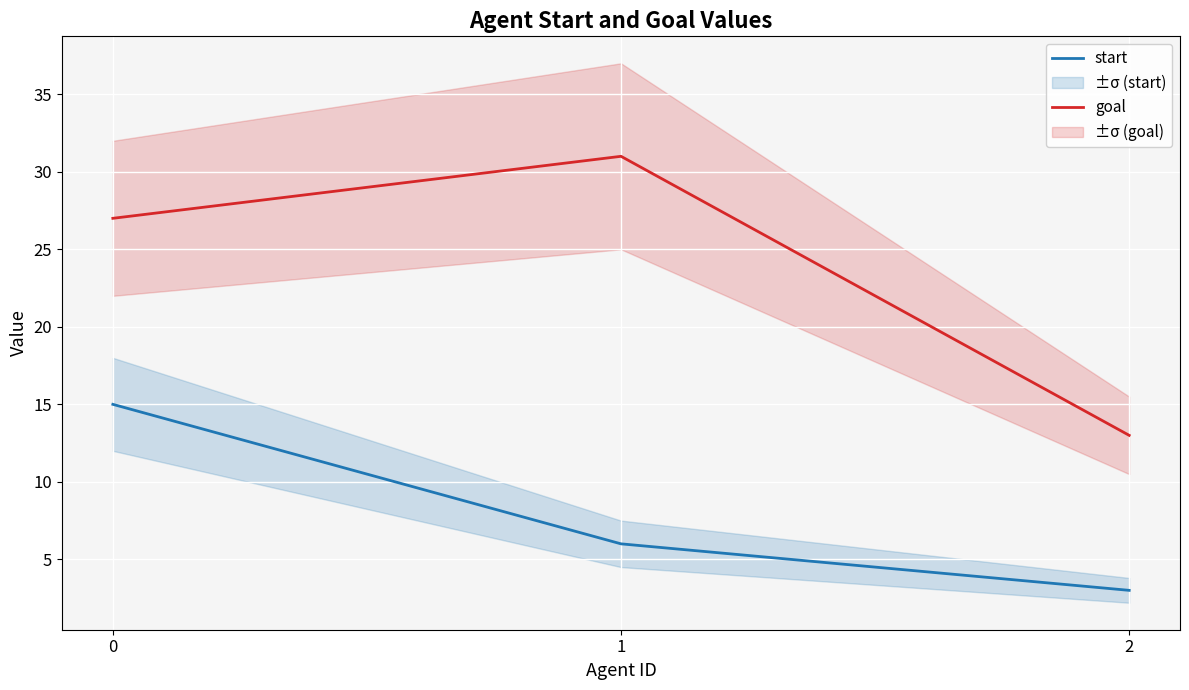

Reading left to right, transcribe all the data shown in this chart.

start: 0=15	1=6	2=3
goal: 0=27	1=31	2=13